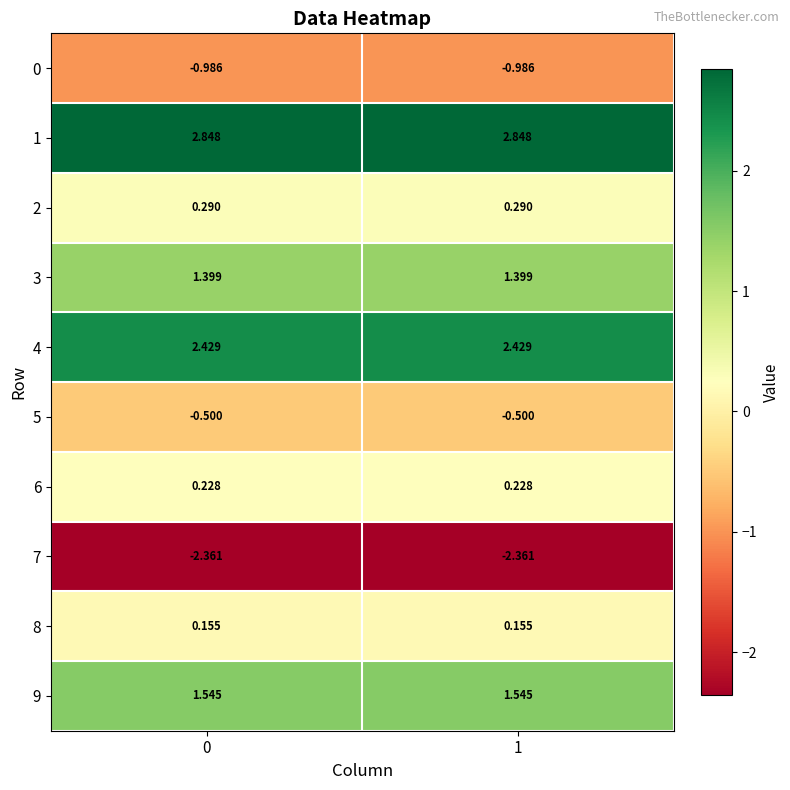

How many data points does each series have?

2